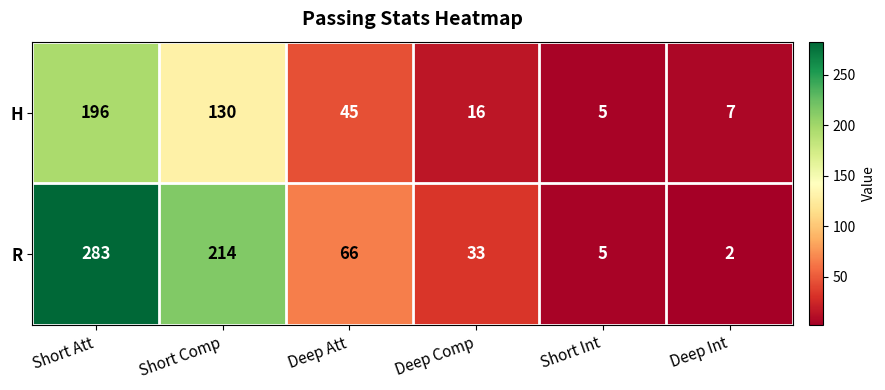

Which series changed the most between Deep Comp and Short Int?

R